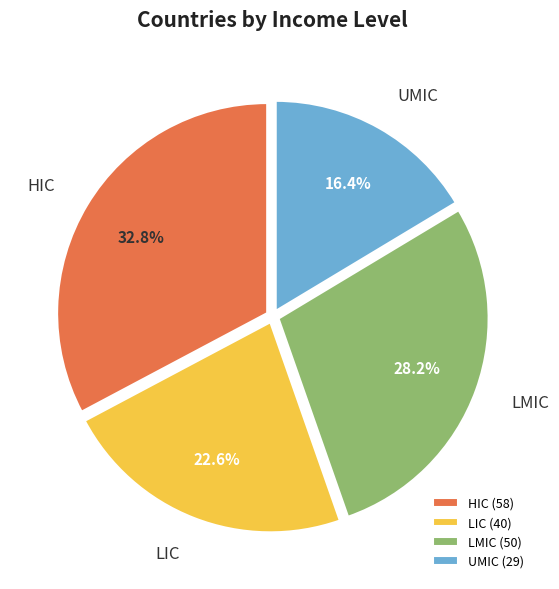

Which has a higher value, UMIC or LIC?

LIC